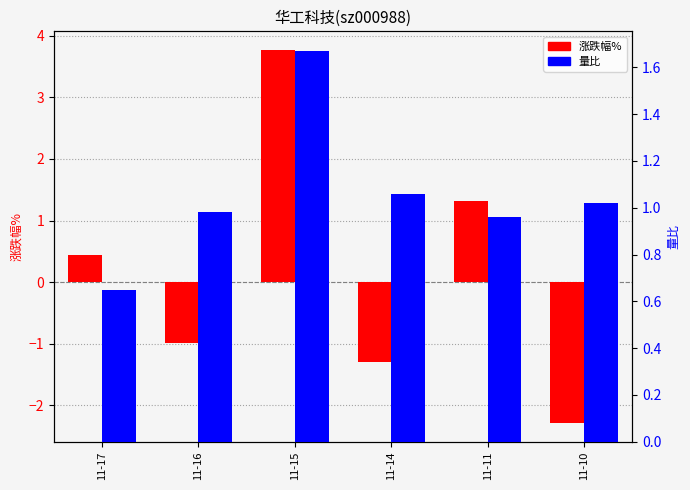

Is the value of 量比 at 11-11 greater than the value of 涨跌幅% at 11-11?

No